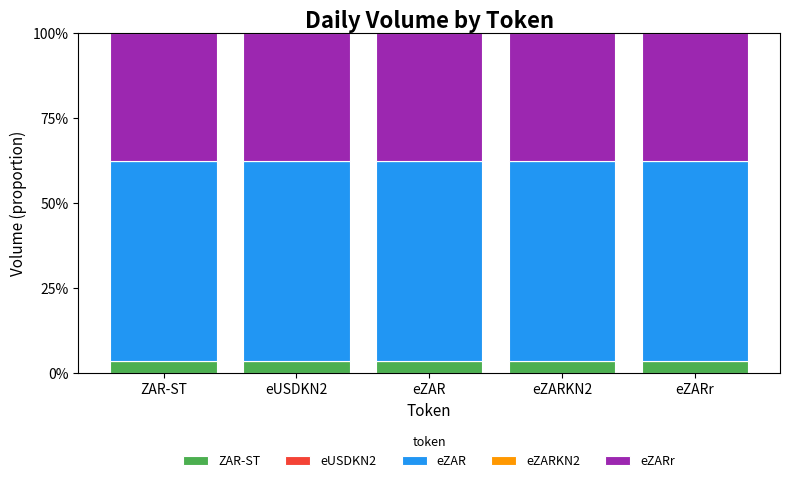

Does the chart contain stacked bars?

Yes